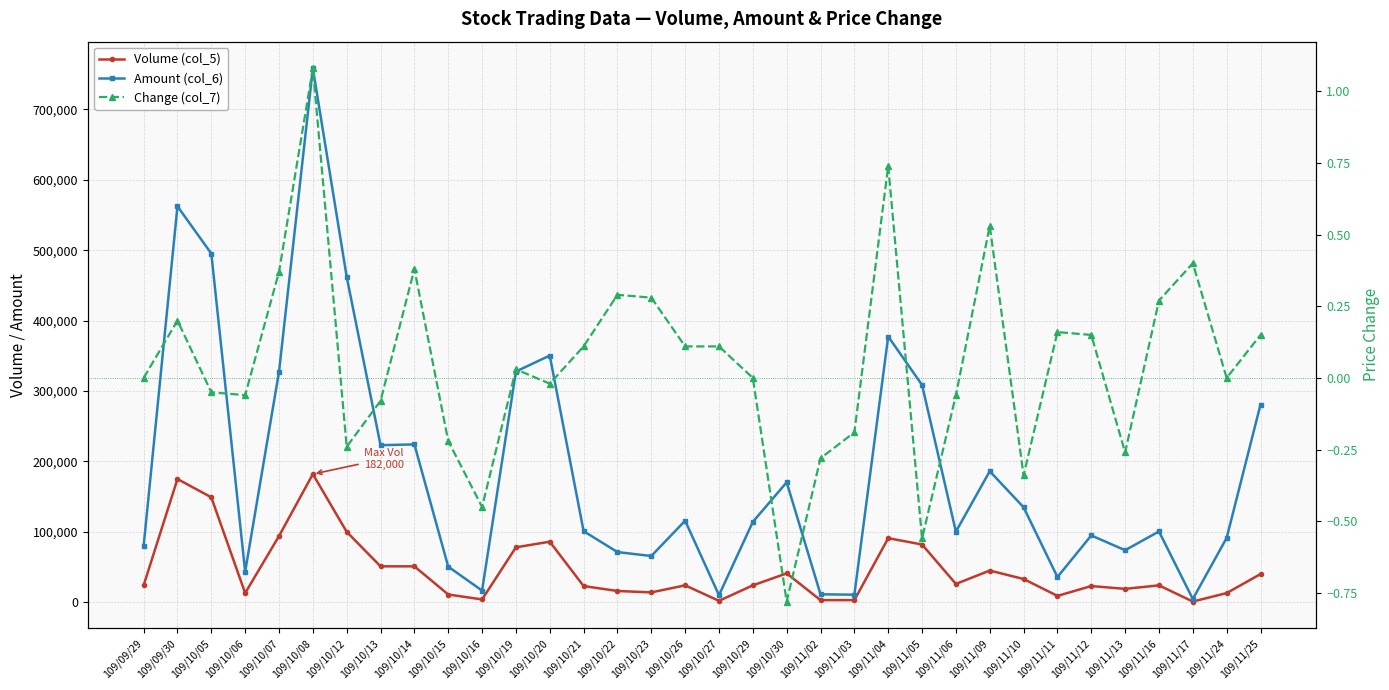

What is the sum of all Volume (col_5) values?

1574000.0